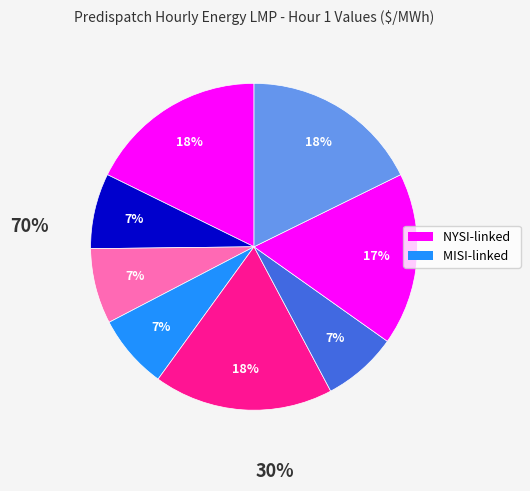

Is there any slice that represents more than half of the pie?

No